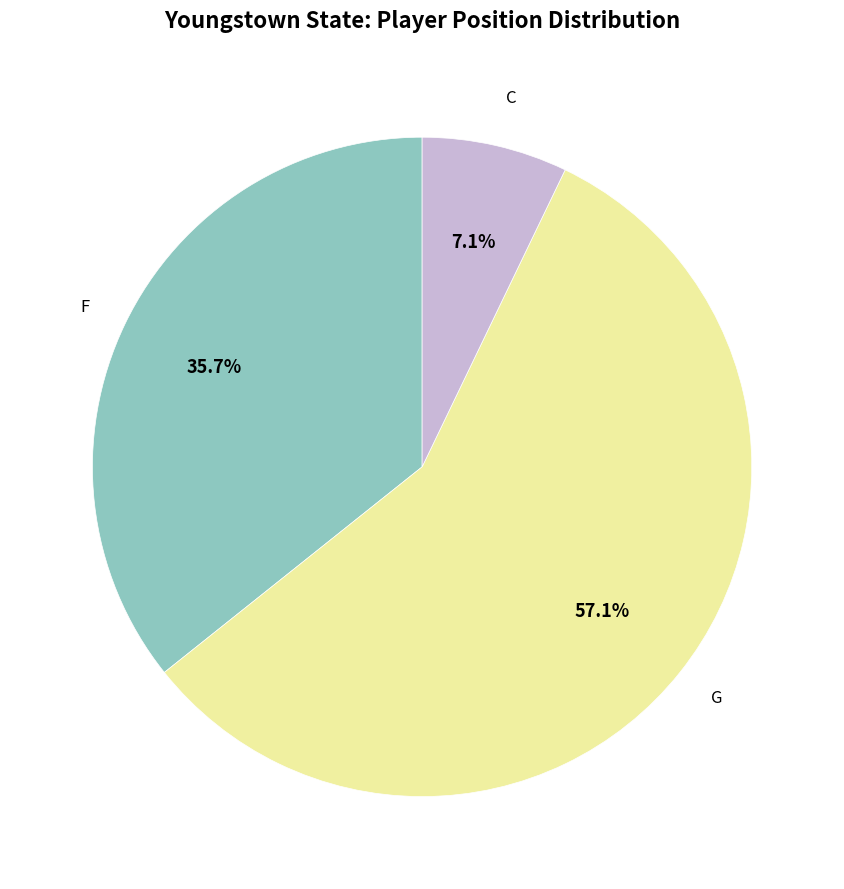

Does any single category account for the majority?

Yes